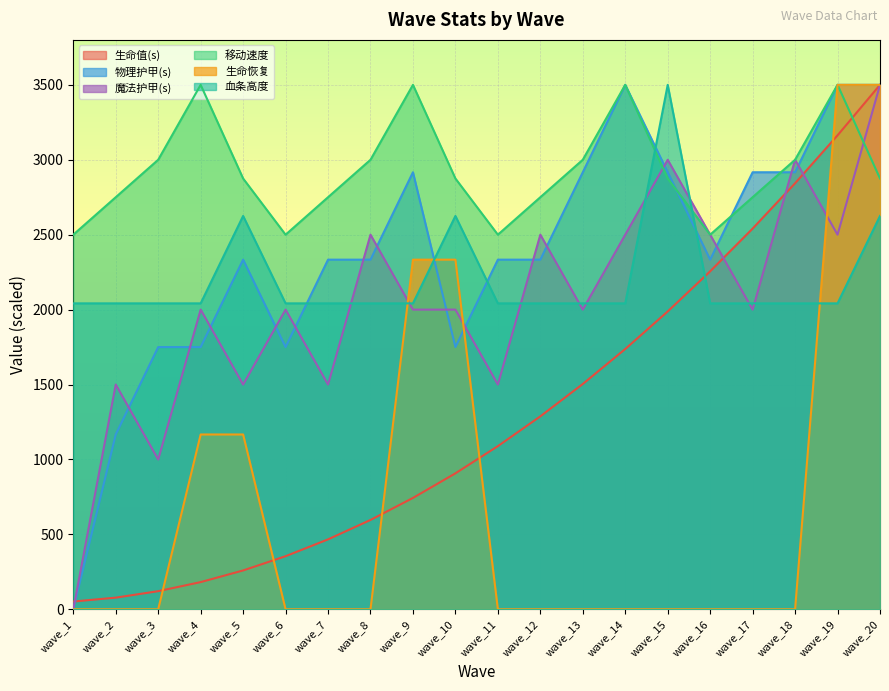

Count the number of categories in the chart.

20